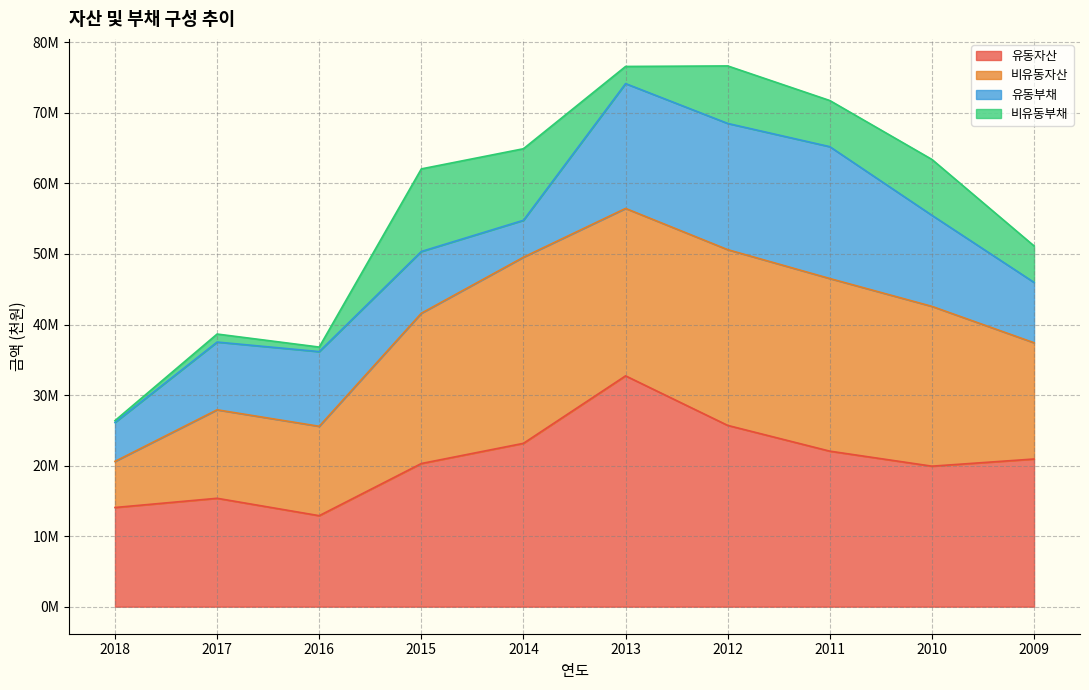

Read the 비유동부채 value at 2013.

2430969